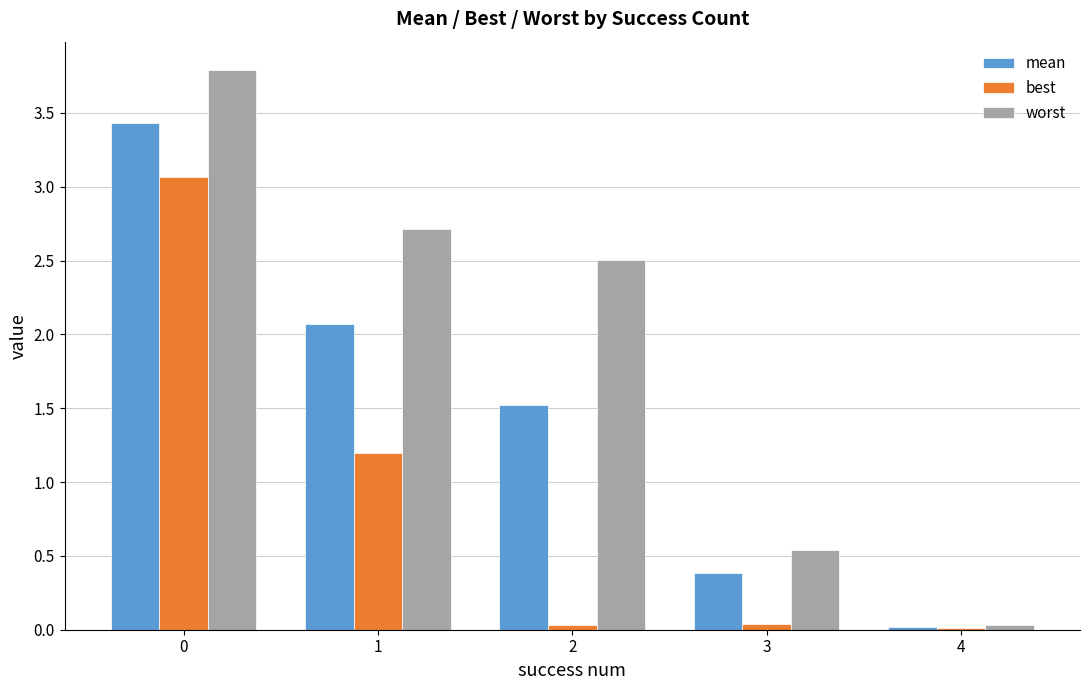

What is the greatest value displayed?

3.8